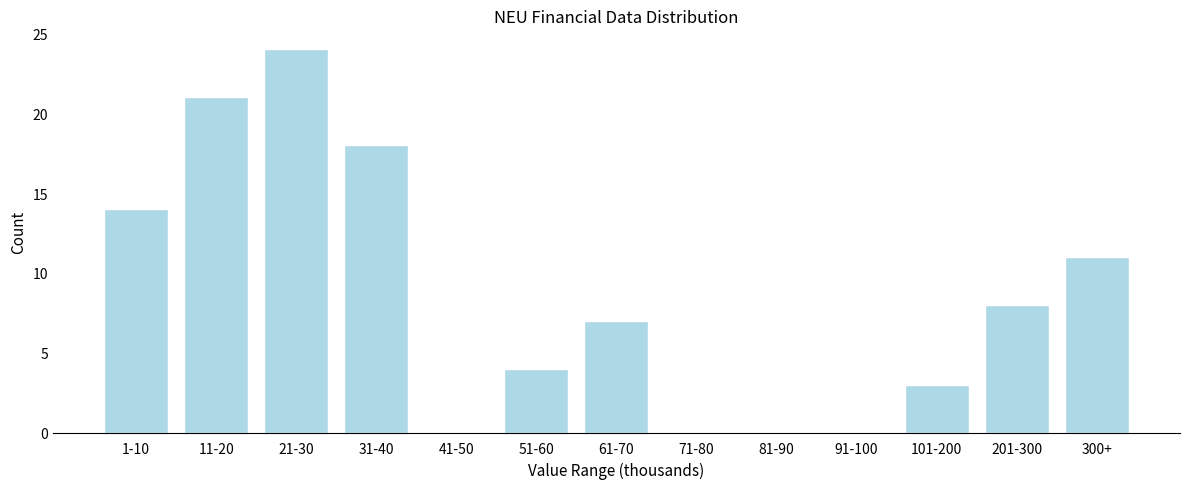

Reading left to right, extract all data points from this chart.

1-10=14	11-20=21	21-30=24	31-40=18	41-50=0	51-60=4	61-70=7	71-80=0	81-90=0	91-100=0	101-200=3	201-300=8	300+=11